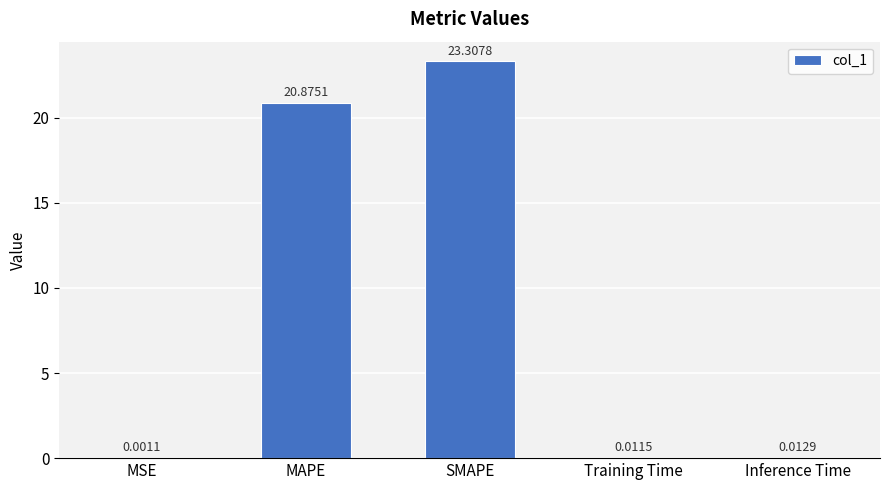

Which has a higher value, Inference Time or Training Time?

Inference Time